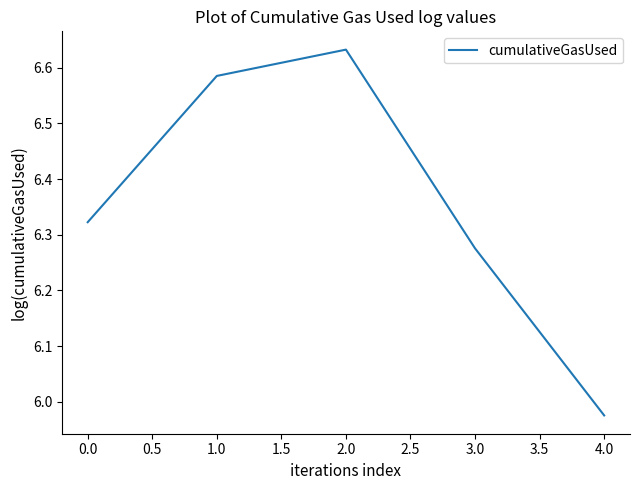

Where is the first local maximum?

2.0